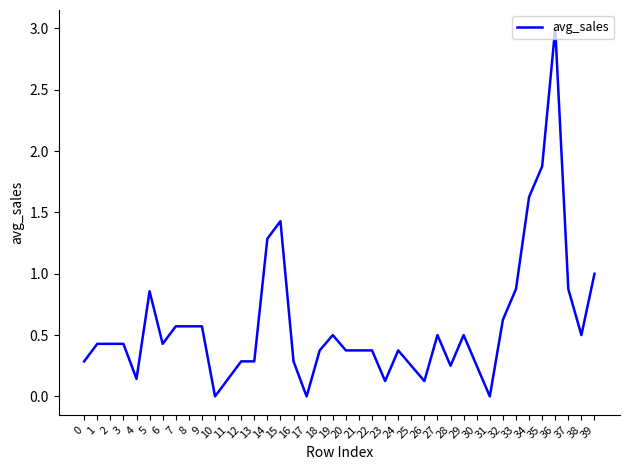

The chart shows a value of 0.1 at 29. True or false?

False